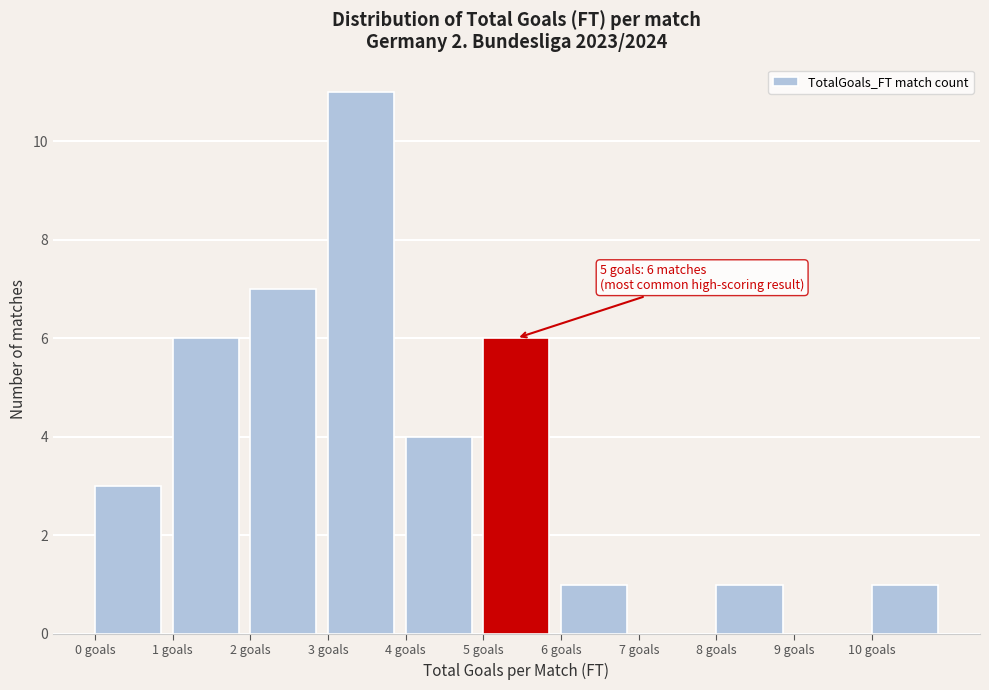

Over which range of the x-axis is the bar tallest?

3 to 4